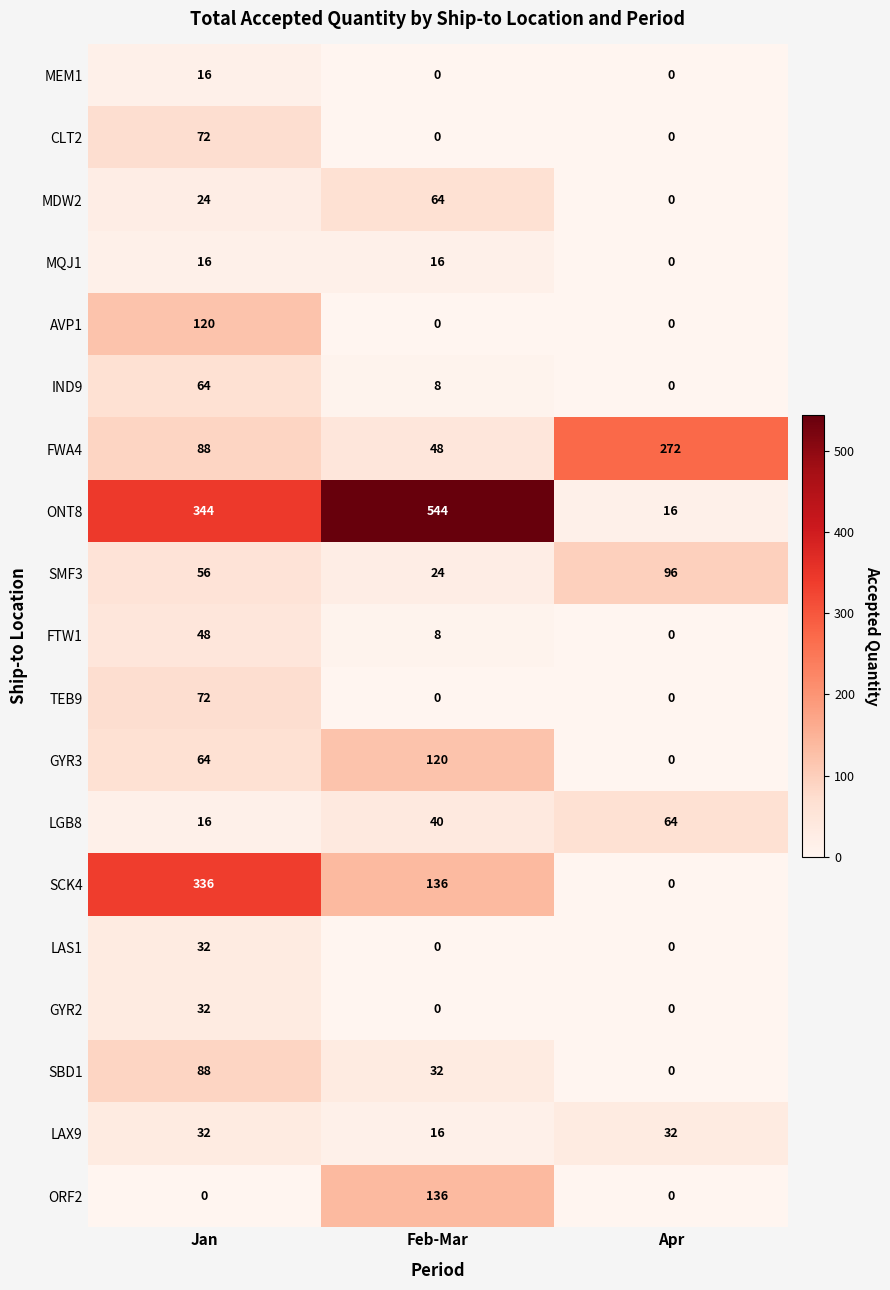

How many values in the SCK4 series are below 136?

1